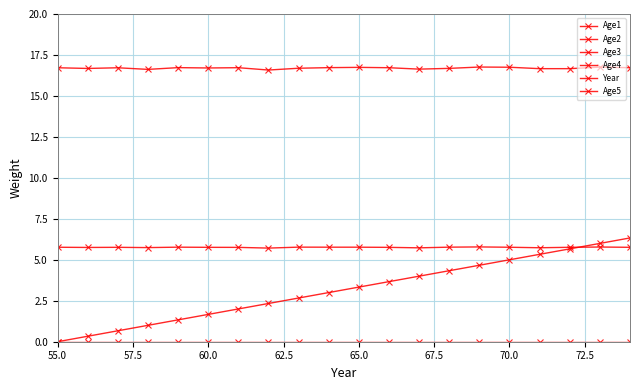

What value does the Age2 series have at 65.0?

16.7